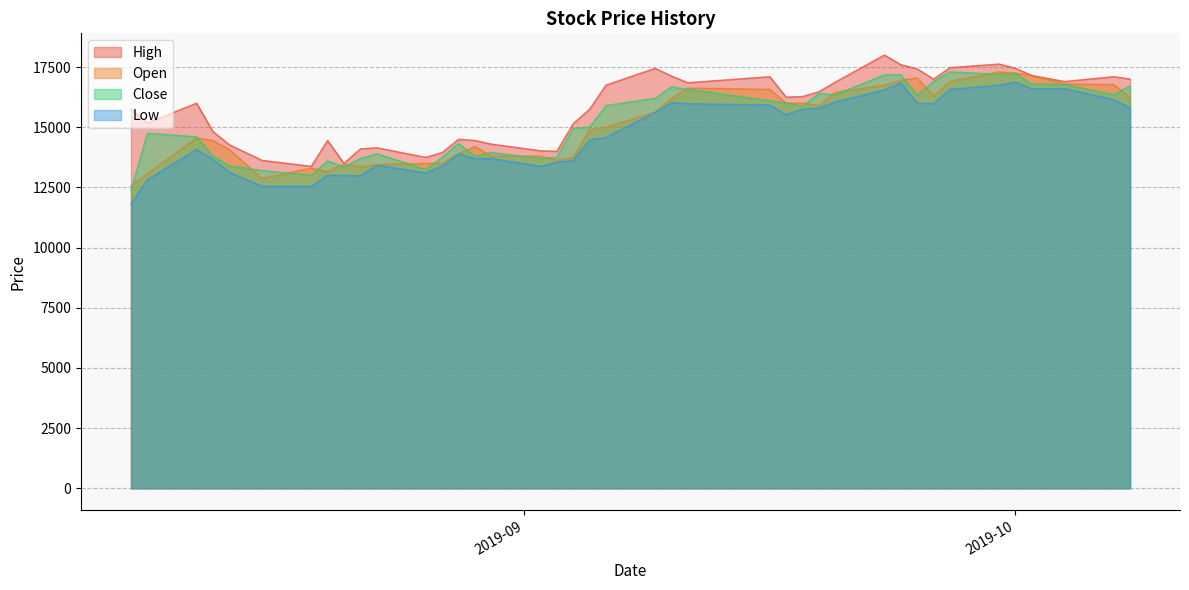

What is the smallest value displayed?

11824